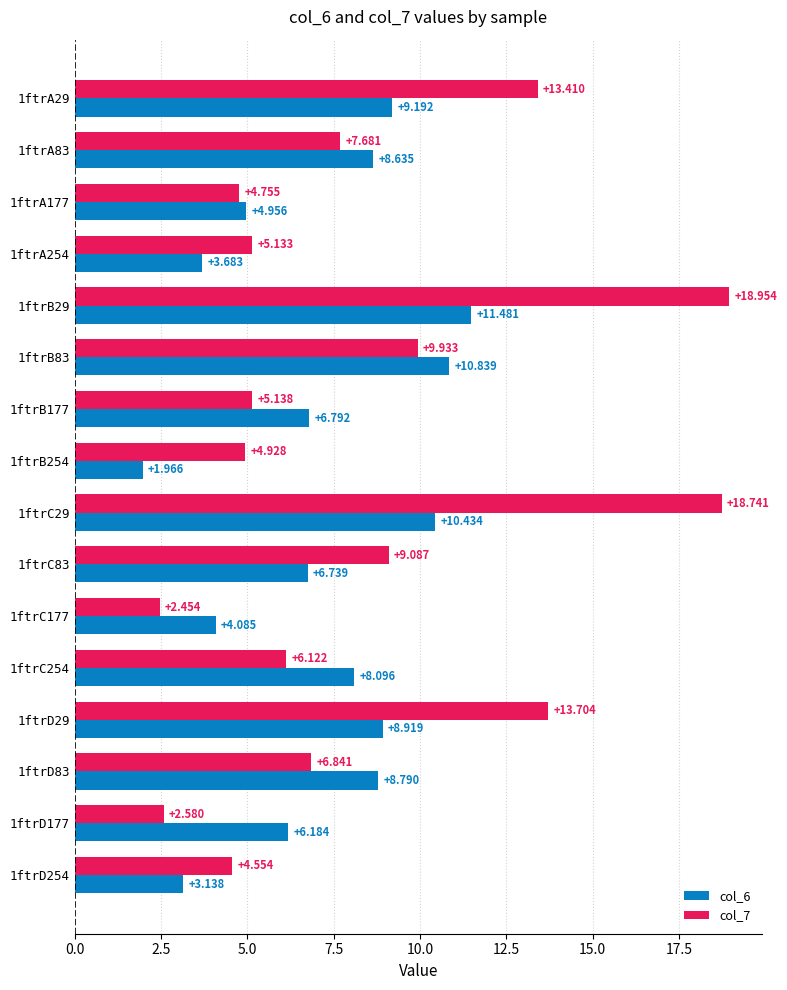

Is the value of col_7 at 1ftrA177 greater than the value of col_6 at 1ftrB177?

No